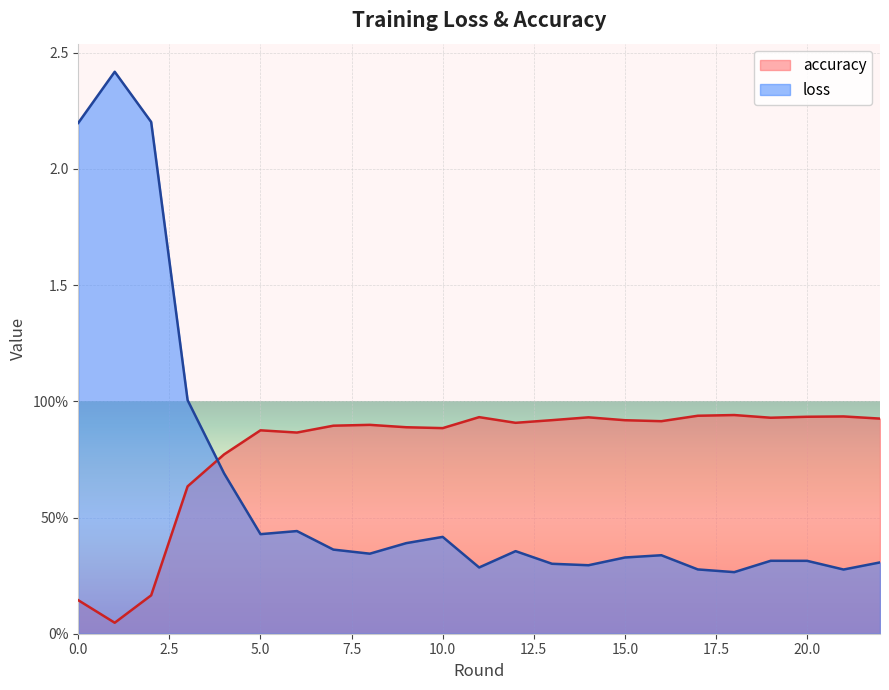

List the labels in order of accuracy value, largest first.

18, 17, 21, 20, 11, 14, 19, 22, 13, 15, 16, 12, 8, 7, 9, 10, 5, 6, 4, 3, 2, 0, 1